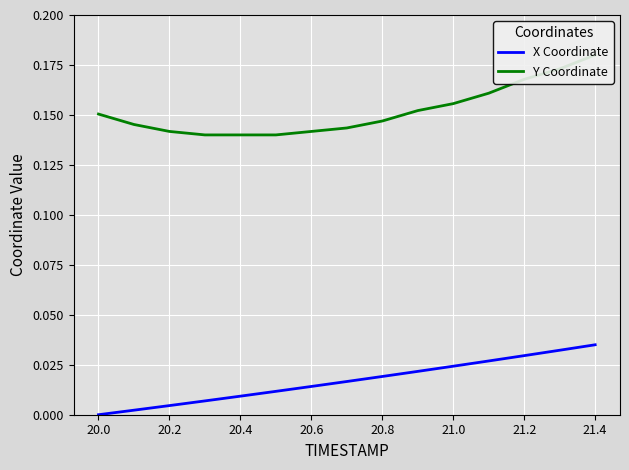

List the series in order of their overall mean, highest first.

Y Coordinate, X Coordinate